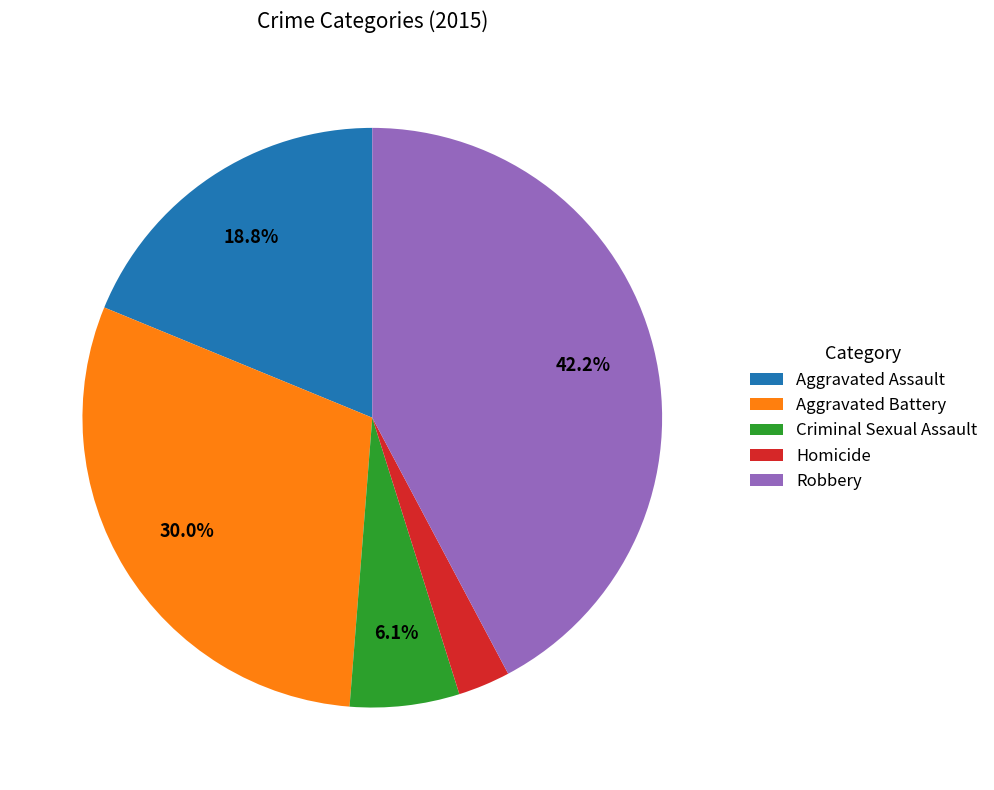

To the nearest percent, what portion does Aggravated Battery represent?

30%